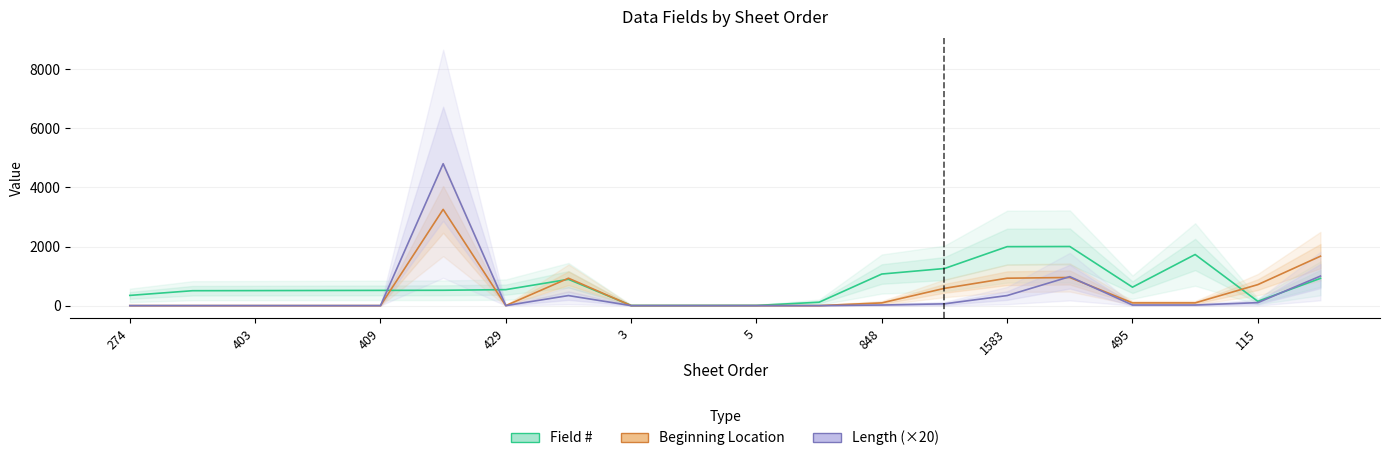

How many intersections are there between Beginning Location and Length (×20)?

2